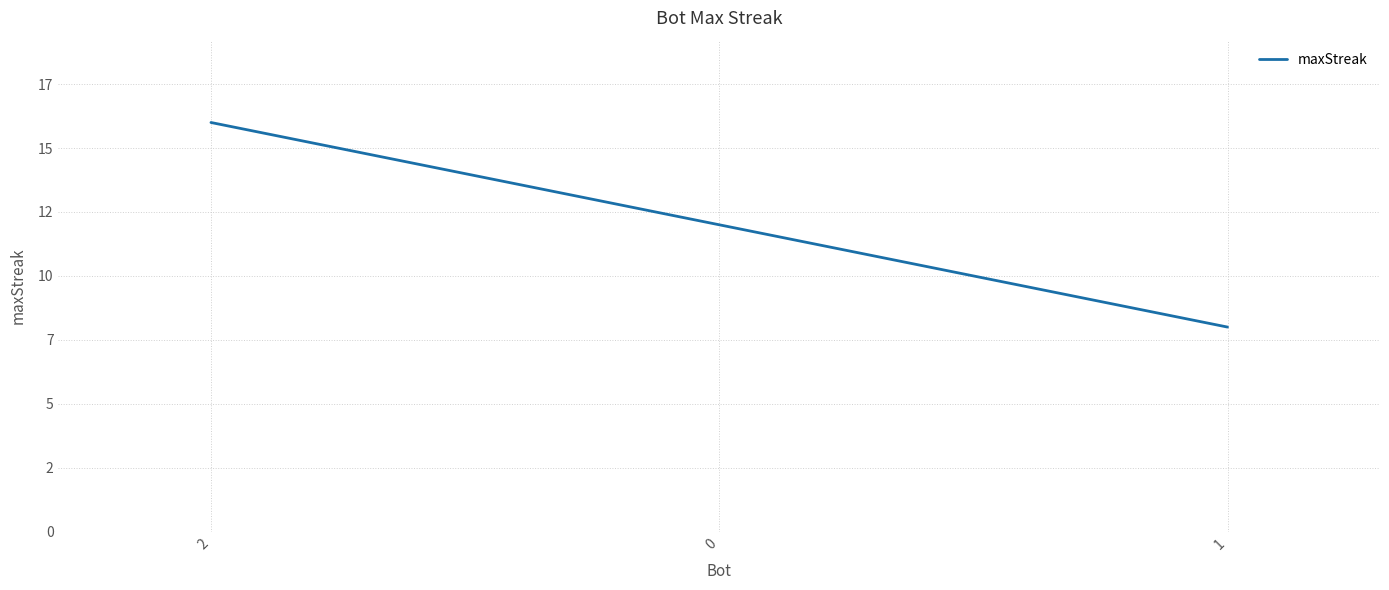

Does the chart have visible grid lines?

Yes